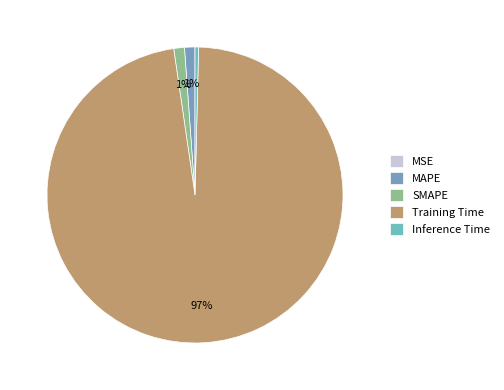

How many segments does this pie chart have?

5